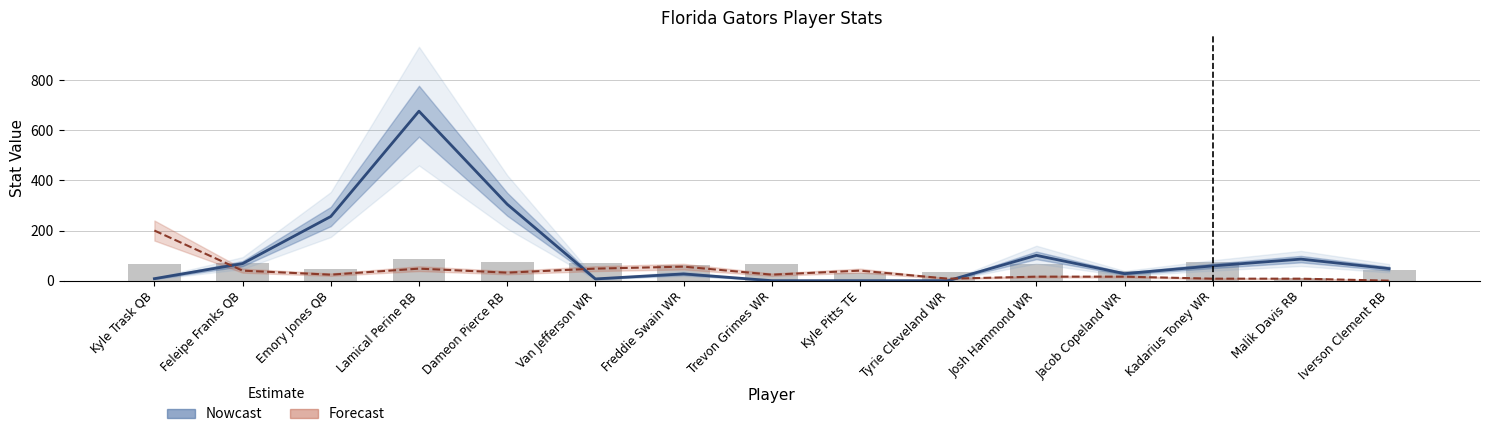

At which category does the chart reach its minimum across all series?

Iverson Clement RB